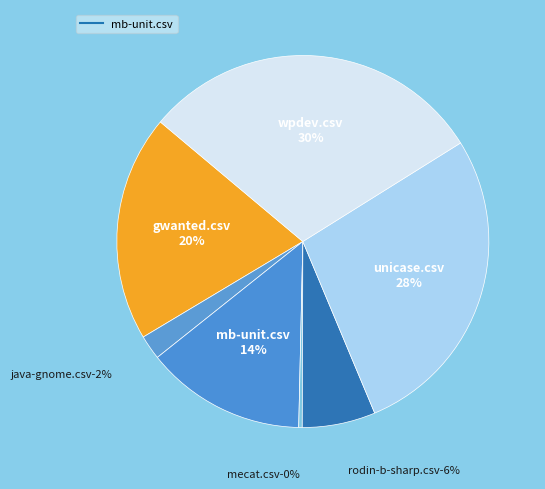

Rank the categories by value from highest to lowest.

wpdev.csv, unicase.csv, gwanted.csv, mb-unit.csv, rodin-b-sharp.csv, java-gnome.csv, mecat.csv